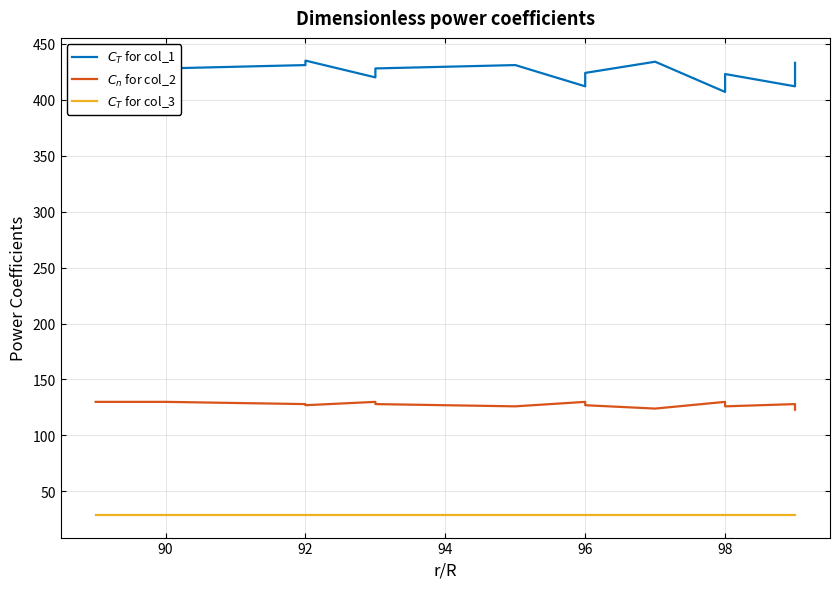

True or false: $C_T$ for col_1 and $C_T$ for col_3 cross at least once.

False